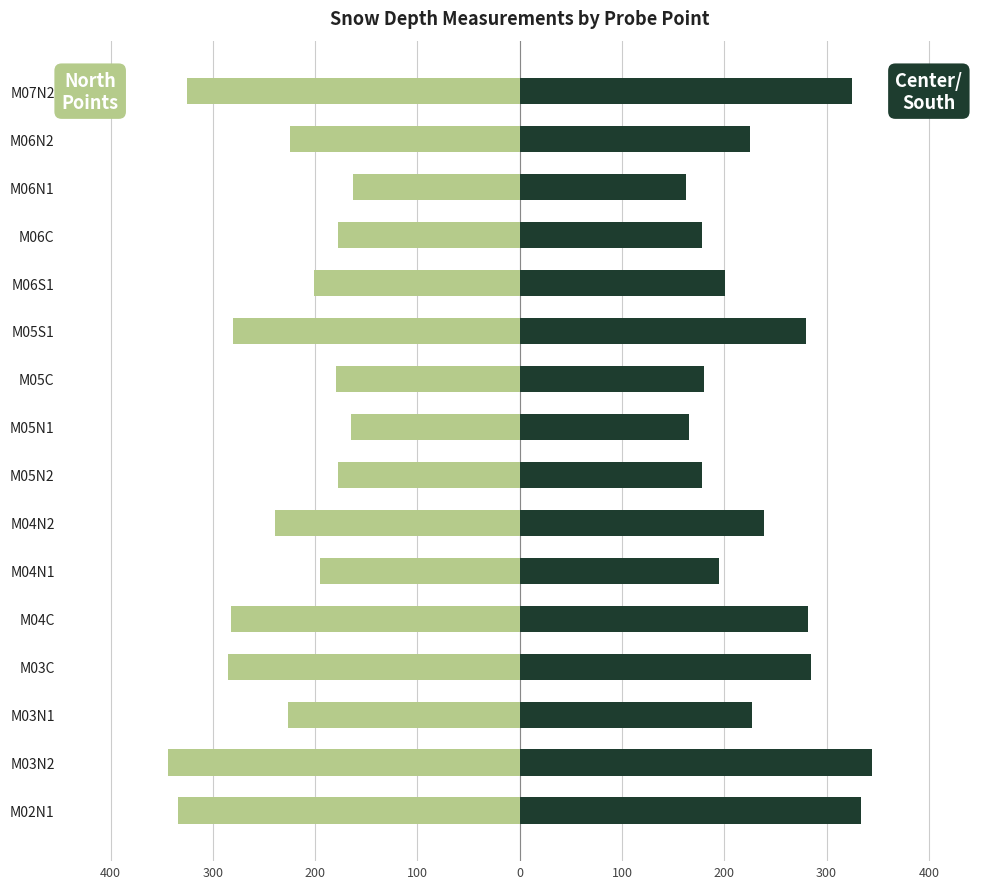

What is the lowest value of the Center/South Points series?

163